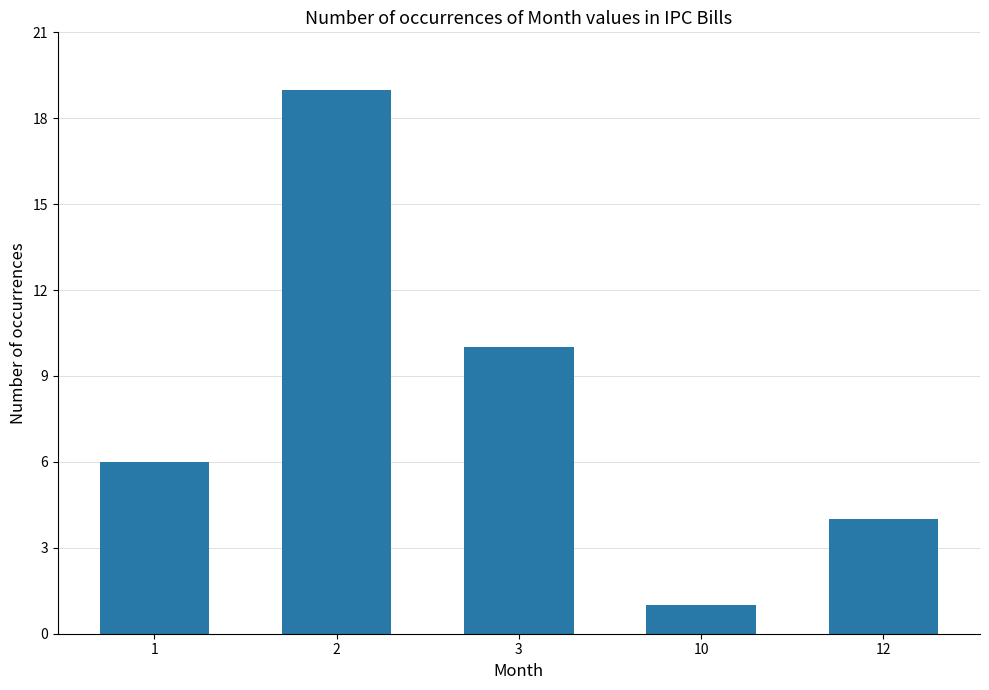

Which has a higher value, 1 or 10?

1